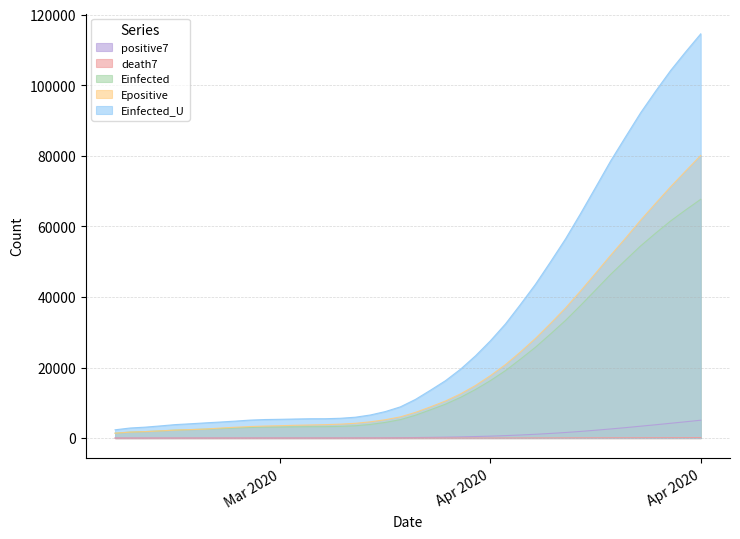

What is the difference between the second highest and second lowest values in the Einfected series?

62980.3